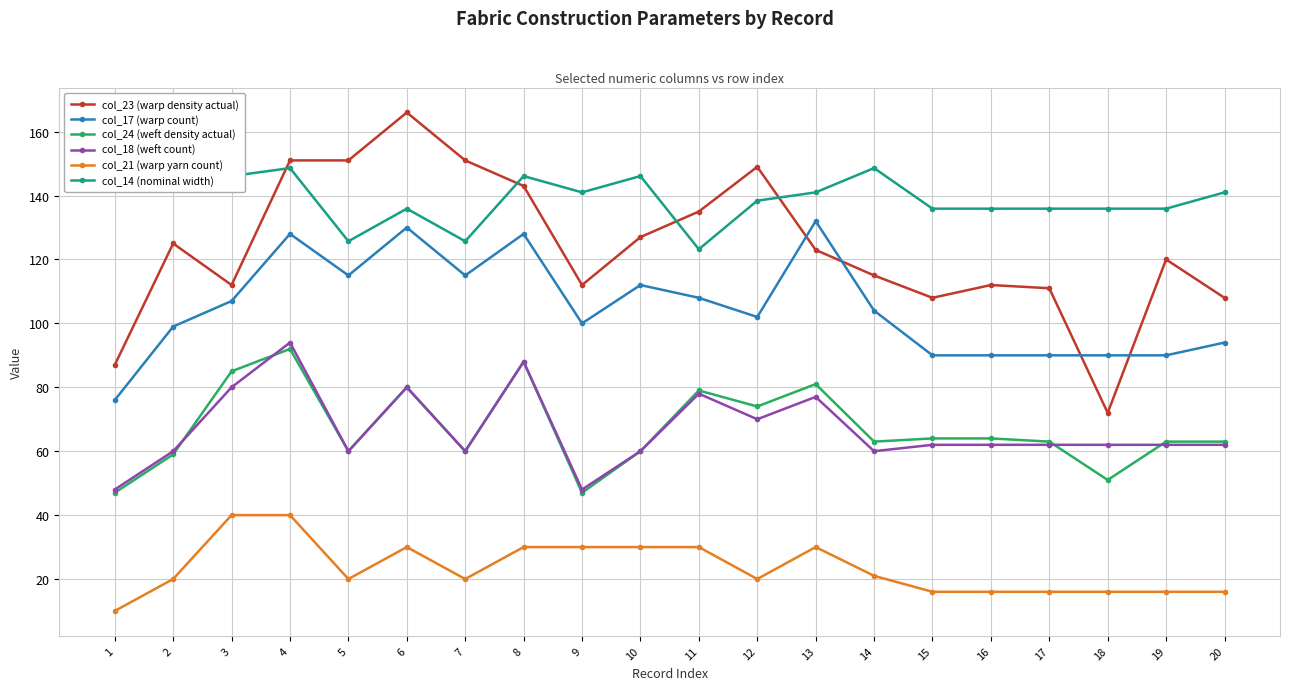

The value of col_18 (weft count) at 20 is 62.0. True or false?

True